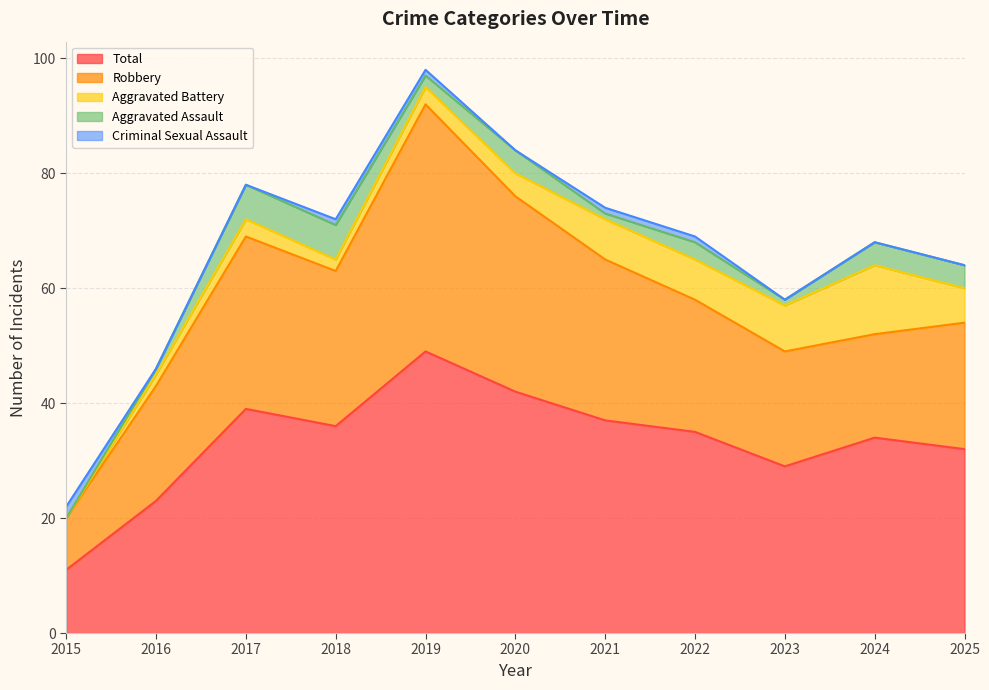

How many series are shown in this chart?

5